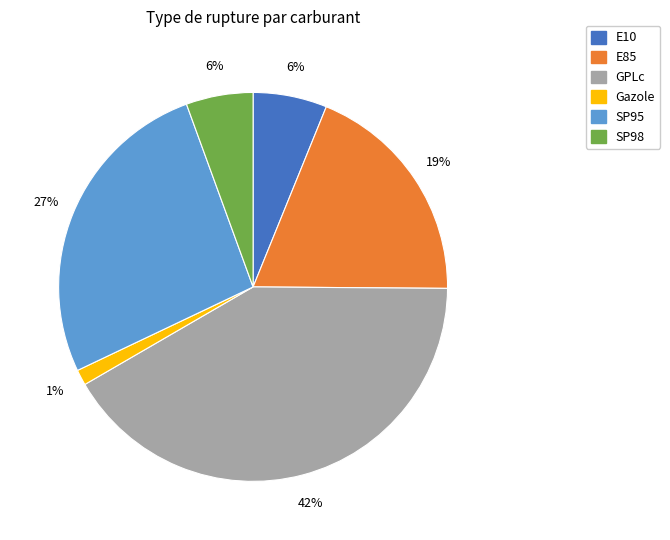

To the nearest percent, what is the average slice percentage?

17%